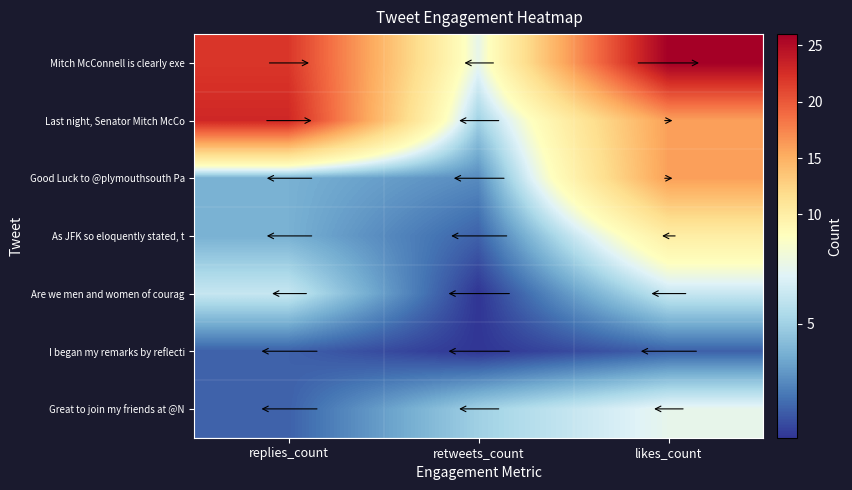

Which has a higher value, likes_count or replies_count?

likes_count